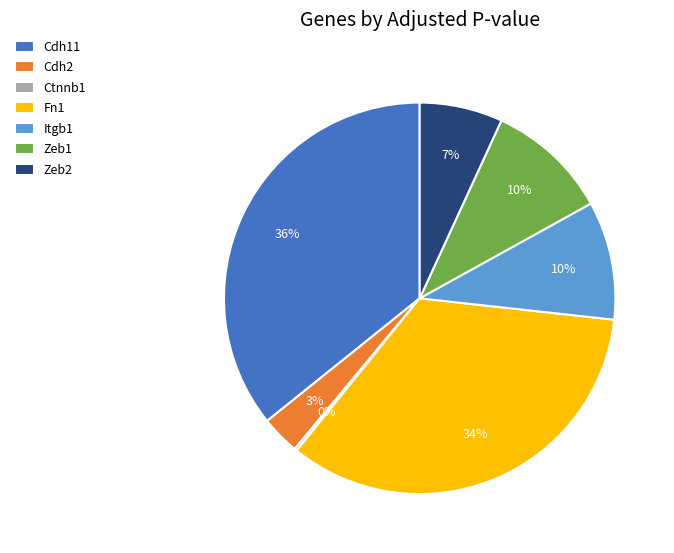

Which category has the biggest portion of the pie?

Cdh11